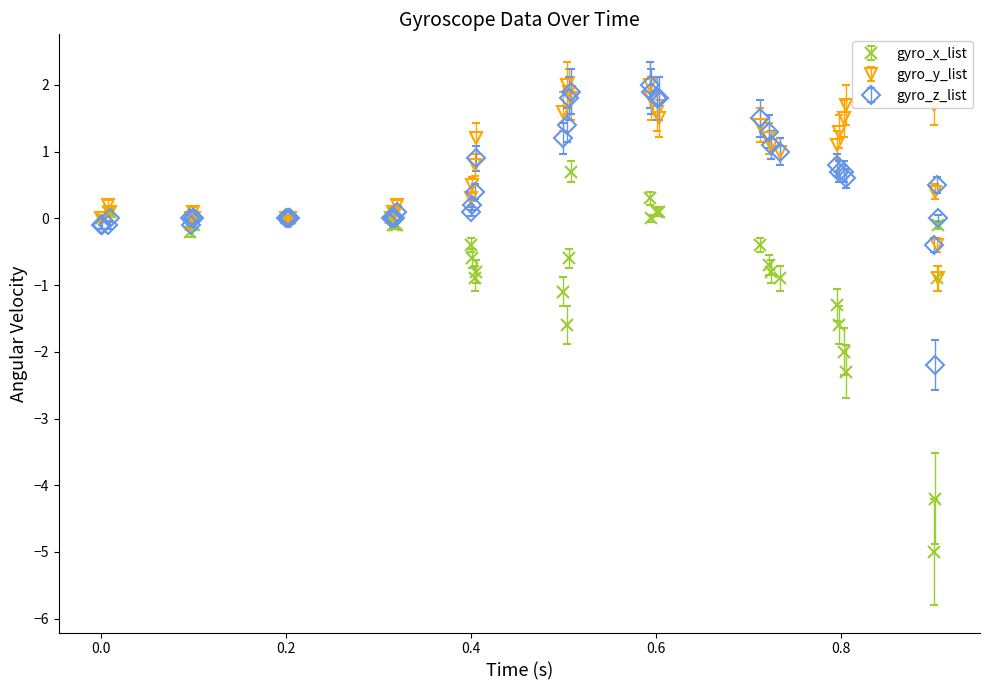

Which series has the largest range (max minus min)?

gyro_x_list